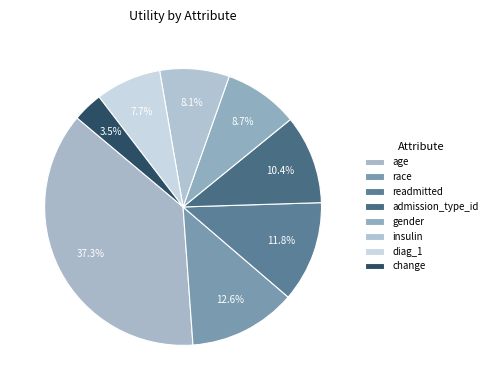

What percentage is the change slice, to the nearest percent?

4%